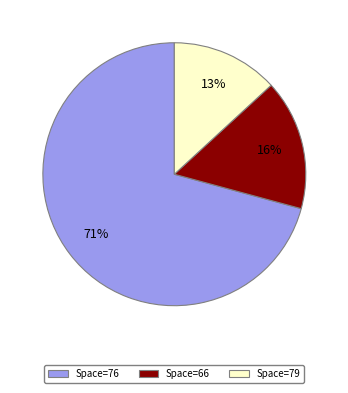

Rank the categories by value from lowest to highest.

Space=79, Space=66, Space=76